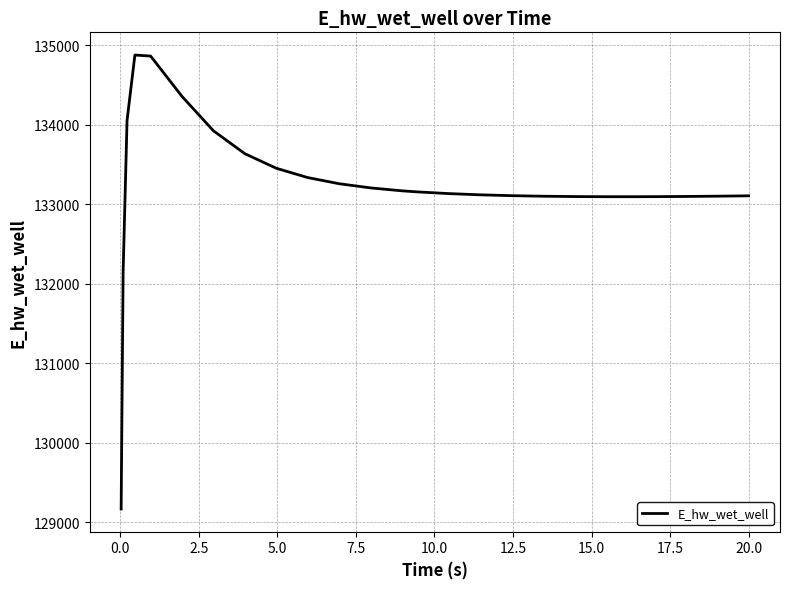

What is the sum of all values?

3463874.8